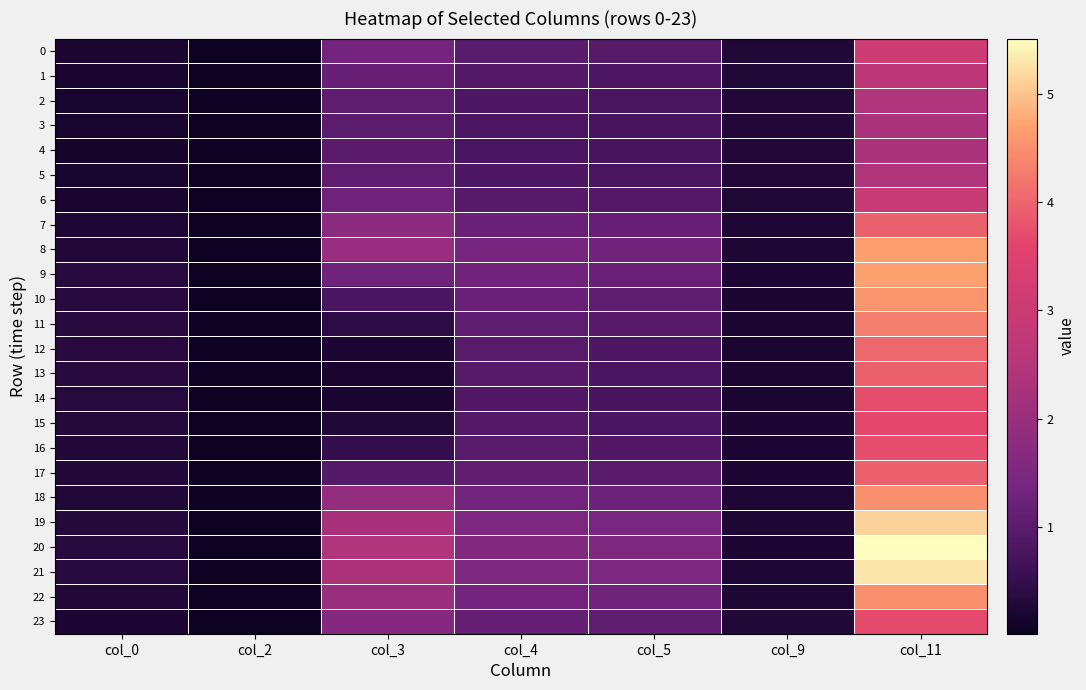

What is the spread (max minus min) of values at col_9?

0.1